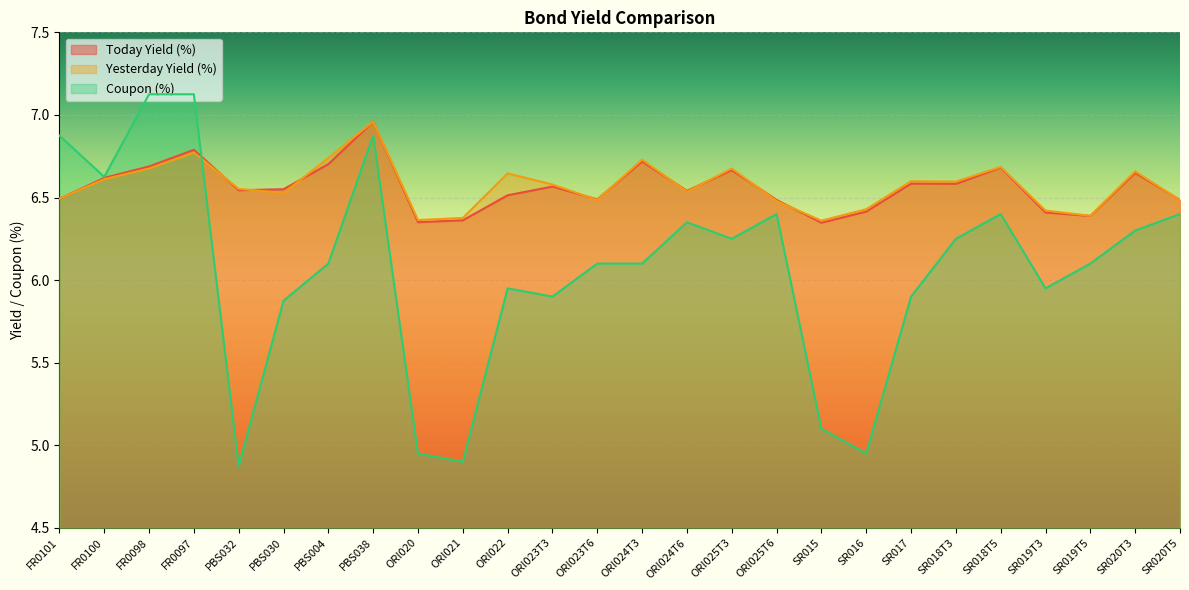

How many values in the Coupon (%) series exceed 6?

16